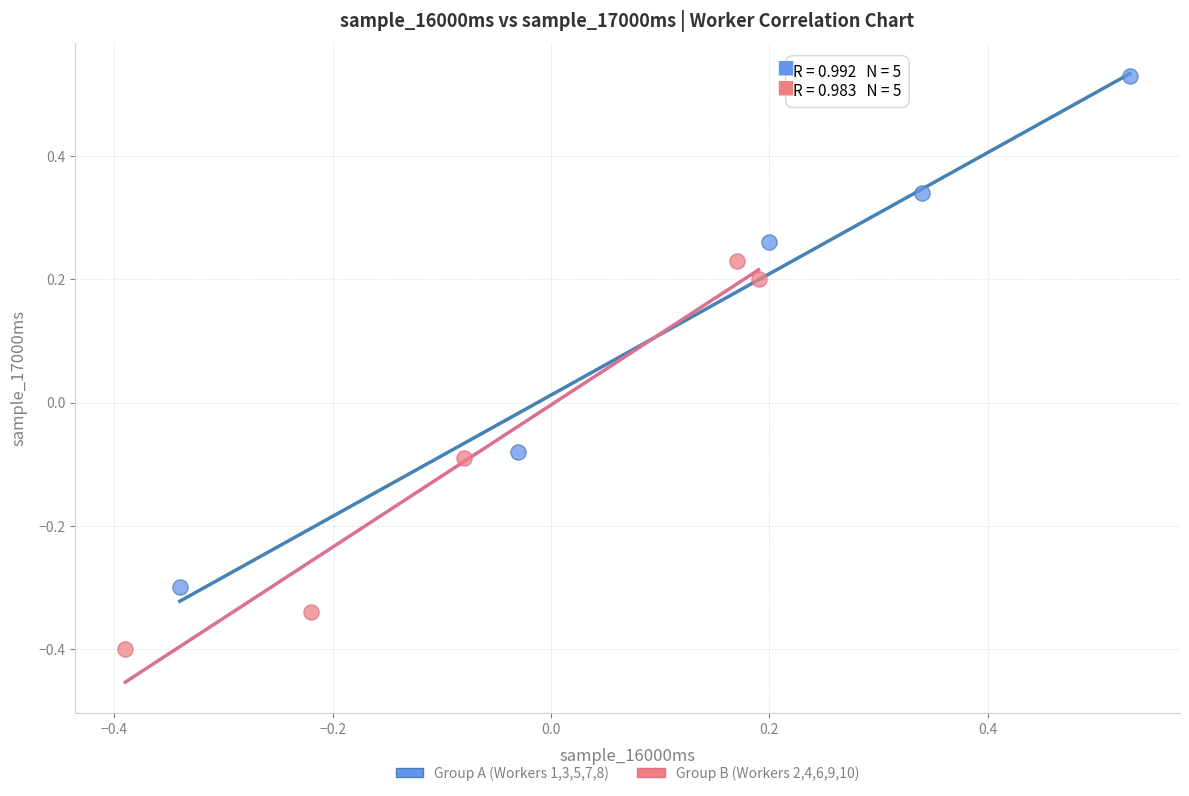

Which series has the largest Y range (max minus min)?

Group A (Workers 1,3,5,7,8)